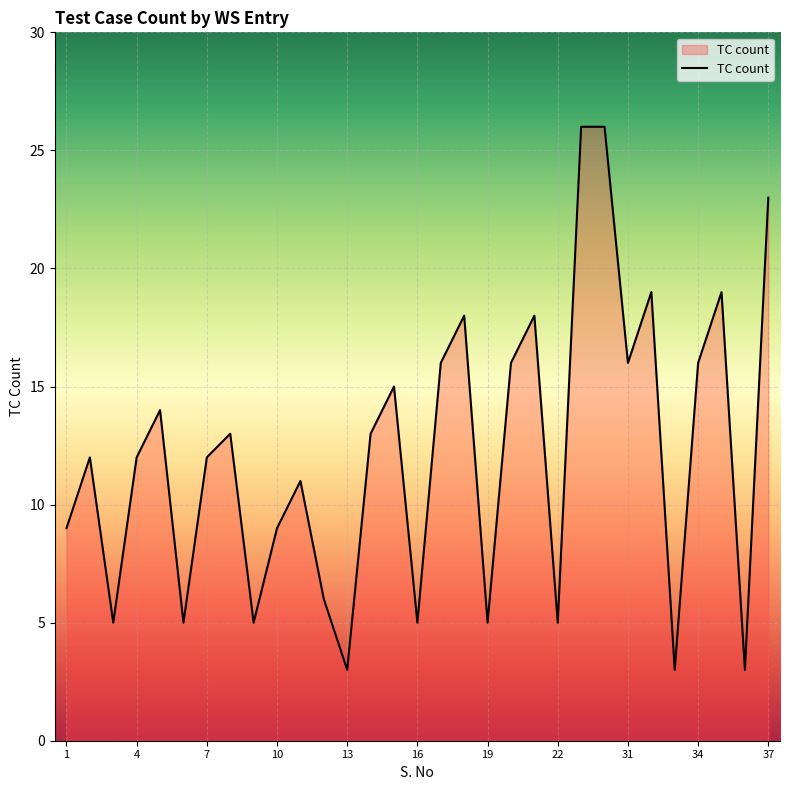

What is the difference between the maximum and minimum values?

23